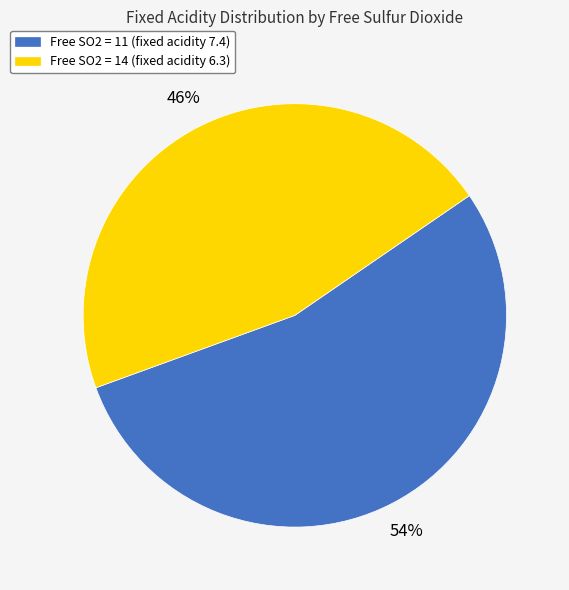

To the nearest percent, what is the difference between the largest and smallest slice percentages?

8%